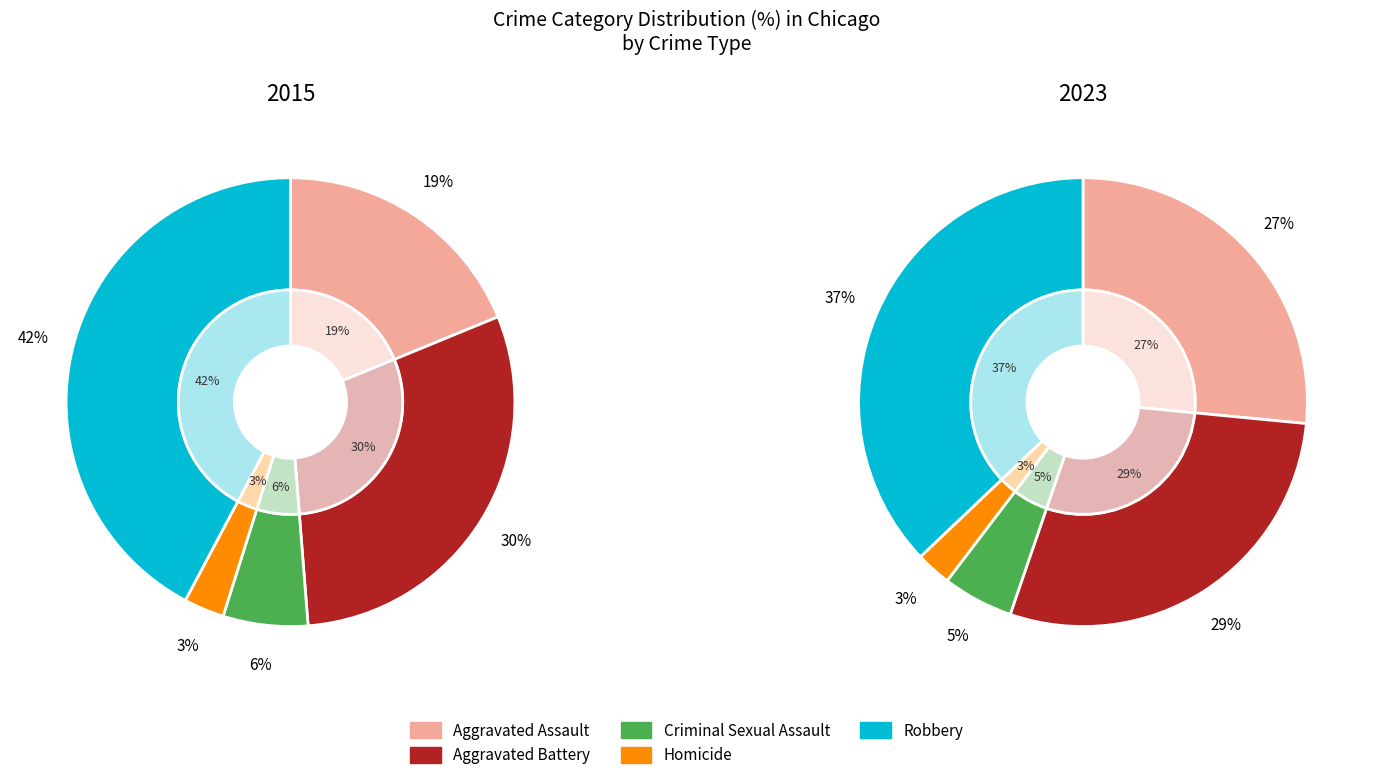

How many segments does this pie chart have?

5